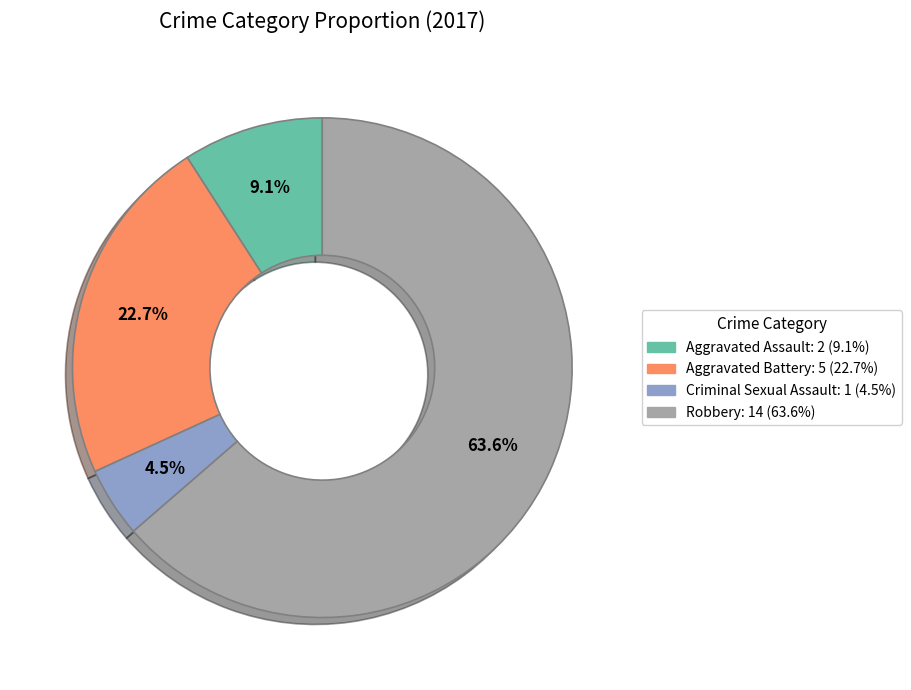

Which category has the biggest portion of the pie?

Robbery